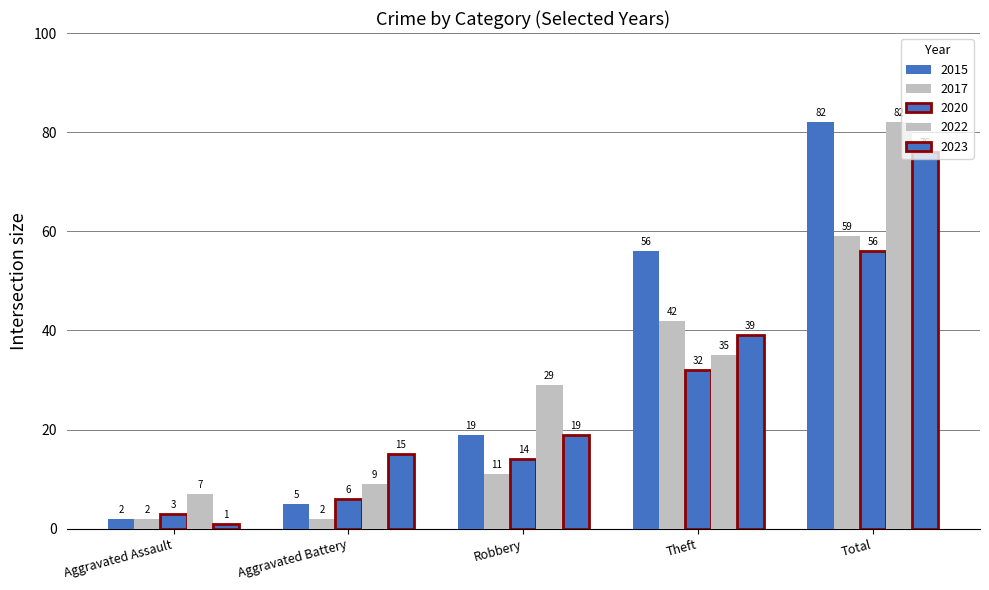

What position from the left is Aggravated Assault?

1